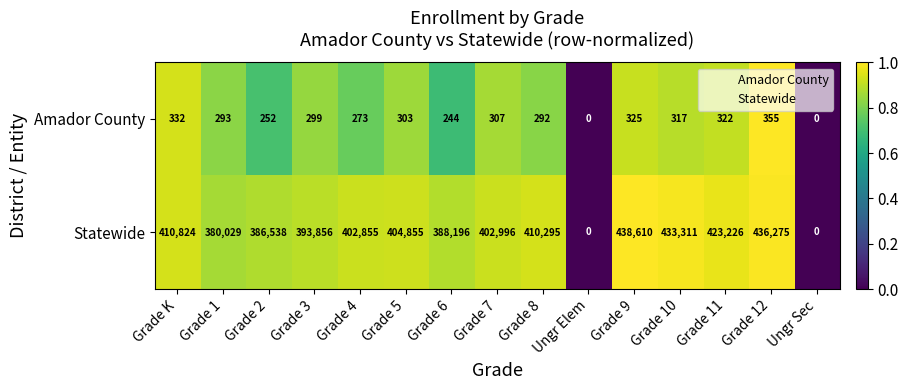

Which series has the largest total across all categories?

Statewide